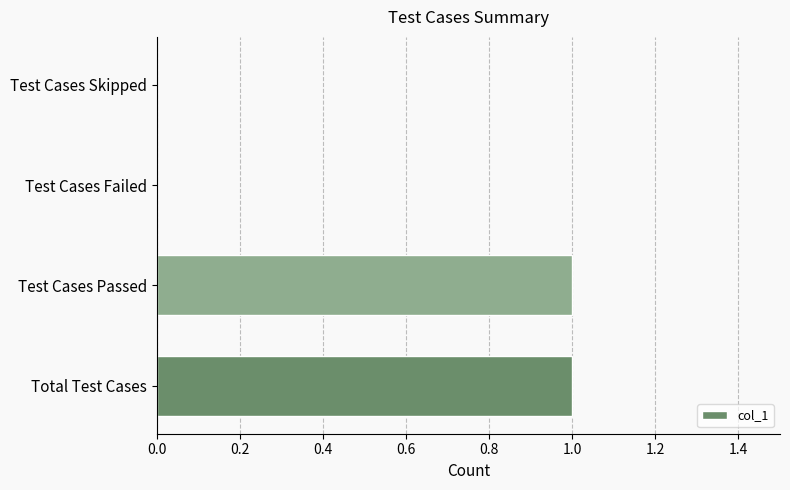

How many data points does each series have?

4